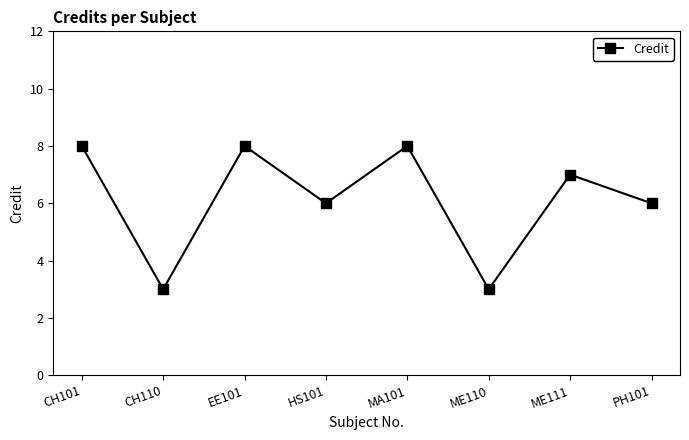

How many values are between 6 and 8?

6